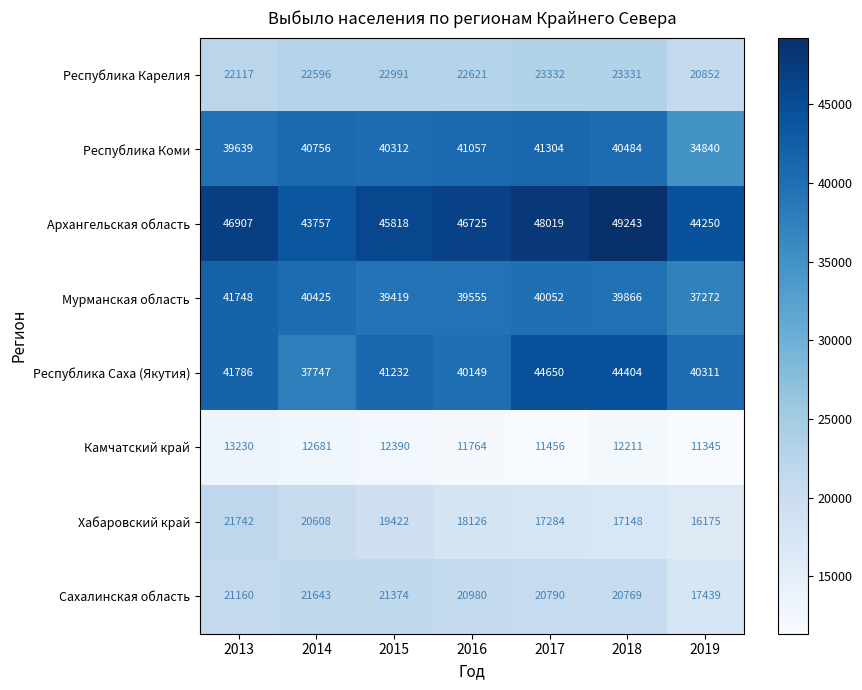

Which series changed the most between 2015 and 2018?

Архангельская область